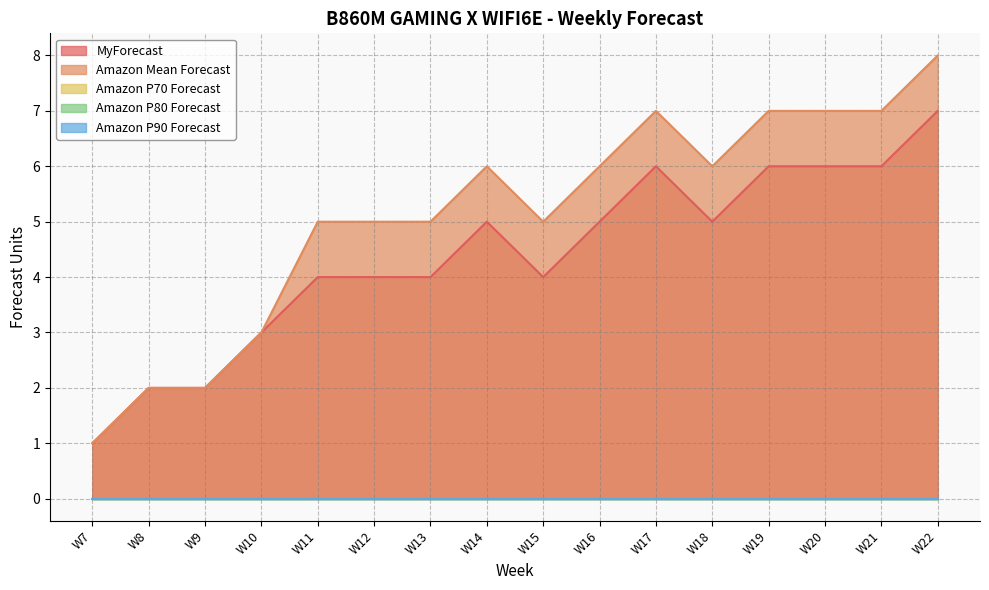

How many lines are shown in the chart?

5